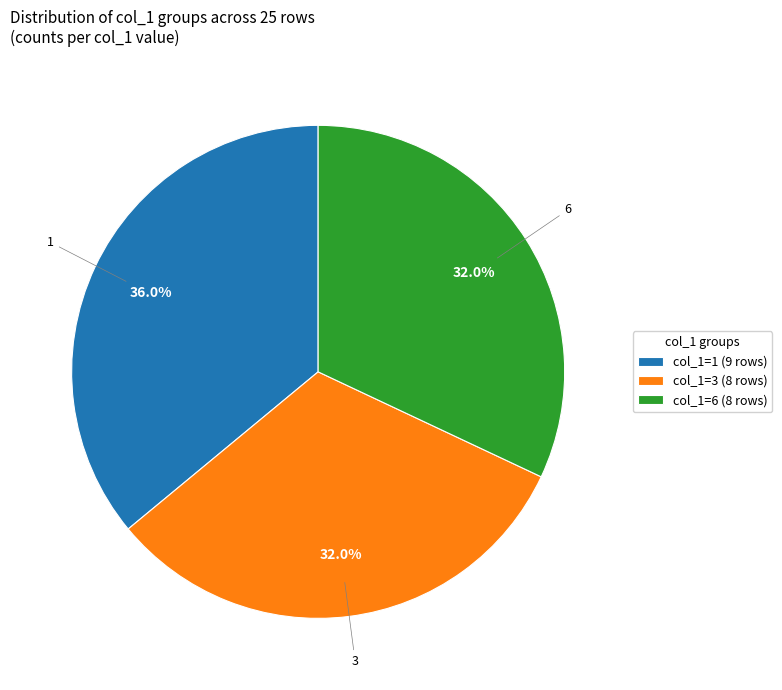

What portion of the pie excludes col_1=3 (8 rows)?

68.0%